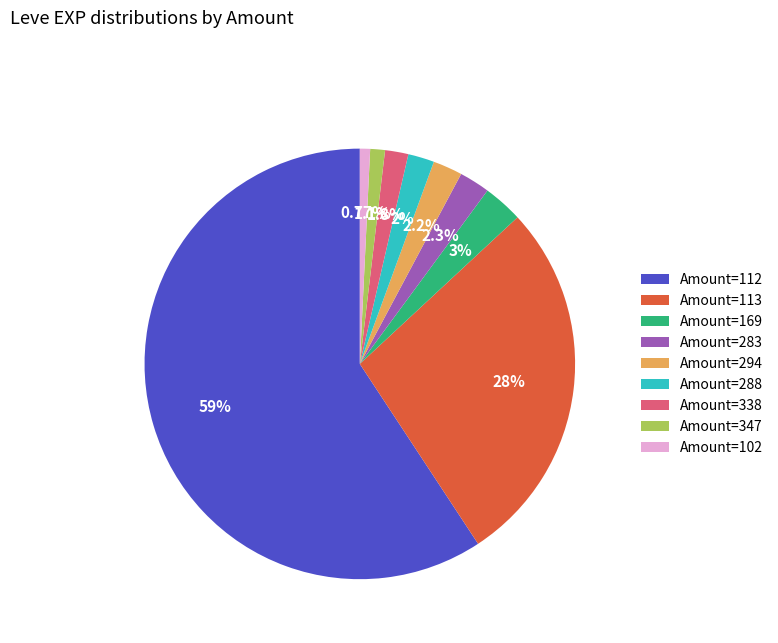

Combined, do Amount=102 and Amount=112 account for over 50%?

Yes